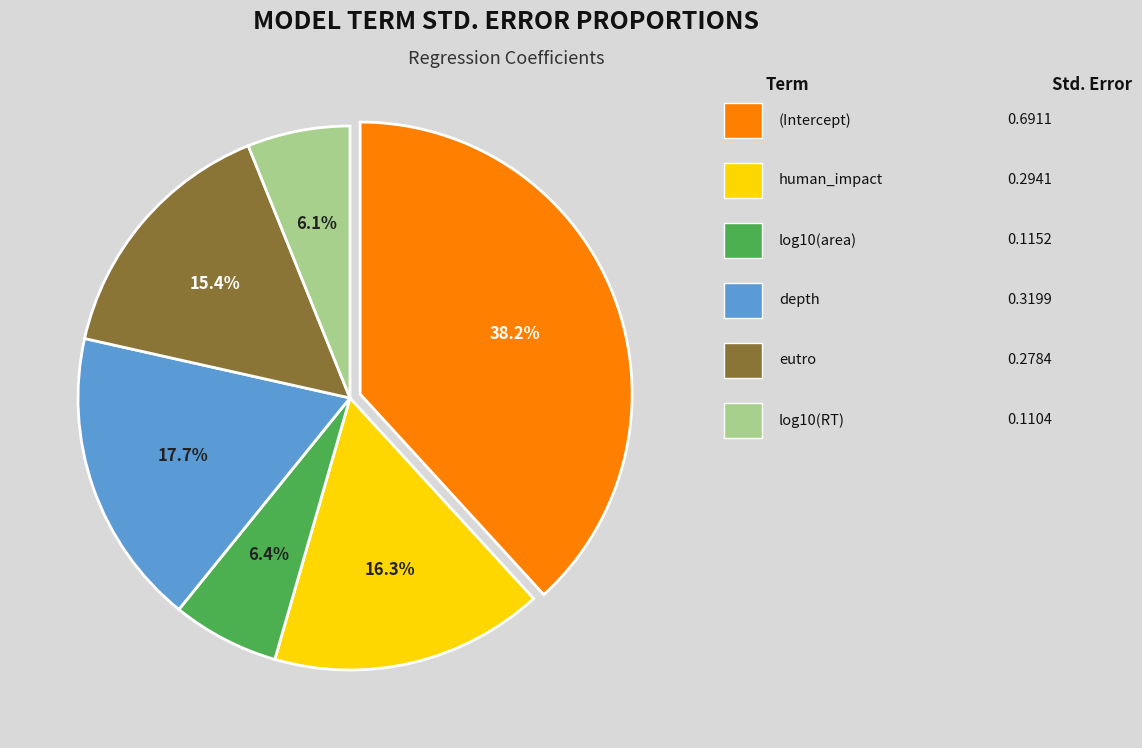

Is there any slice that represents more than half of the pie?

No